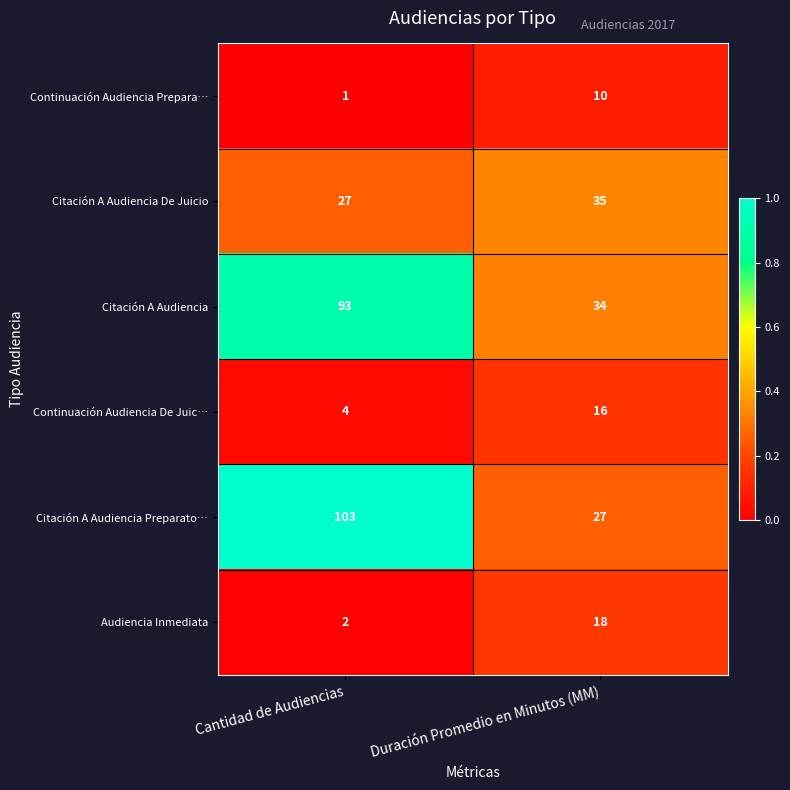

What is the approximate value of Audiencia Inmediata at Duración Promedio en Minutos (MM), to the nearest 5?

20